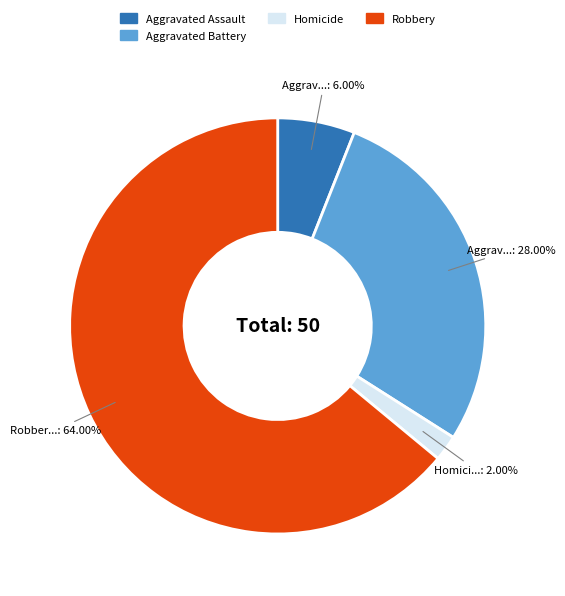

Does any single category account for the majority?

Yes